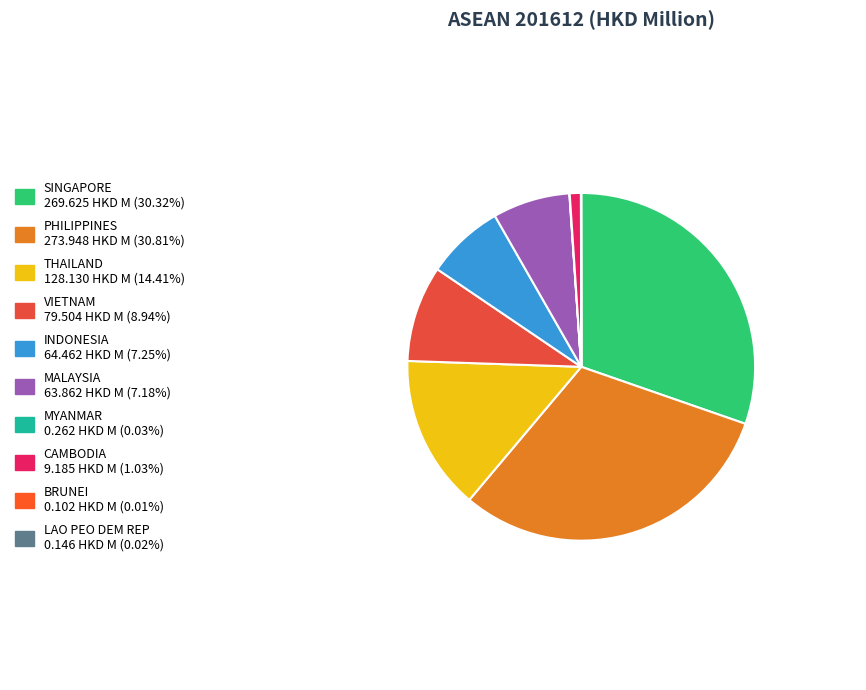

How many segments does this pie chart have?

10